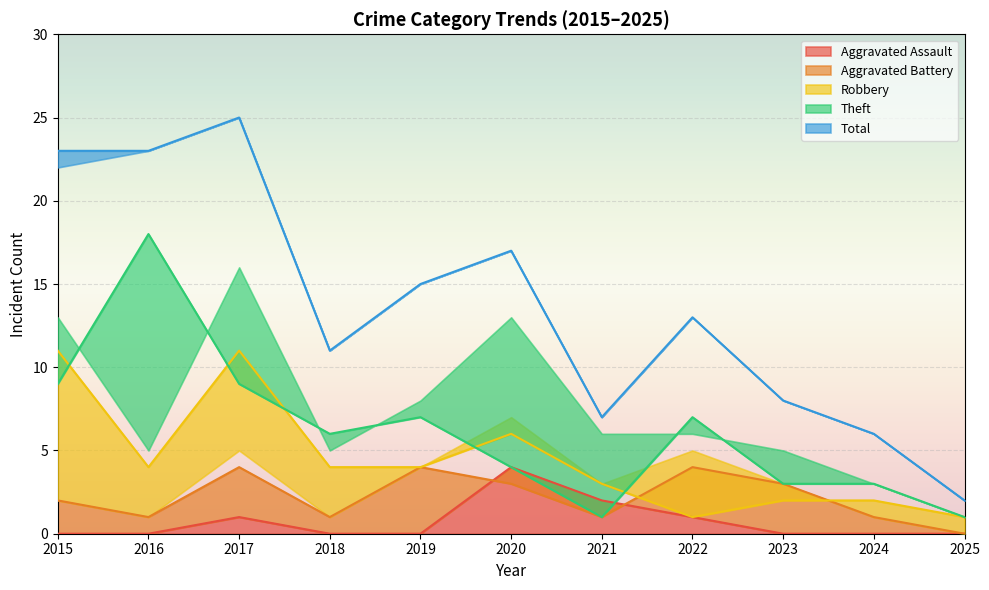

Is it true that Aggravated Battery equals 3 at 2023?

True